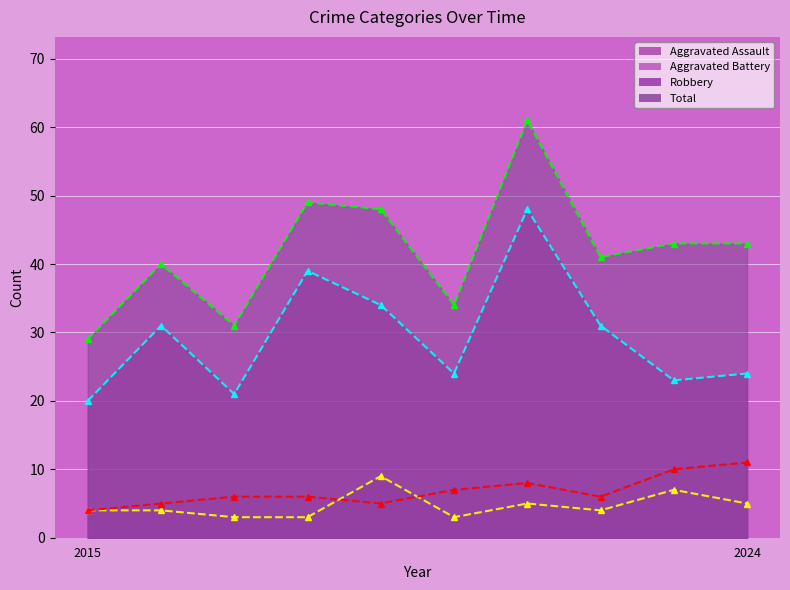

True or false: Aggravated Battery and Total cross at least once.

False